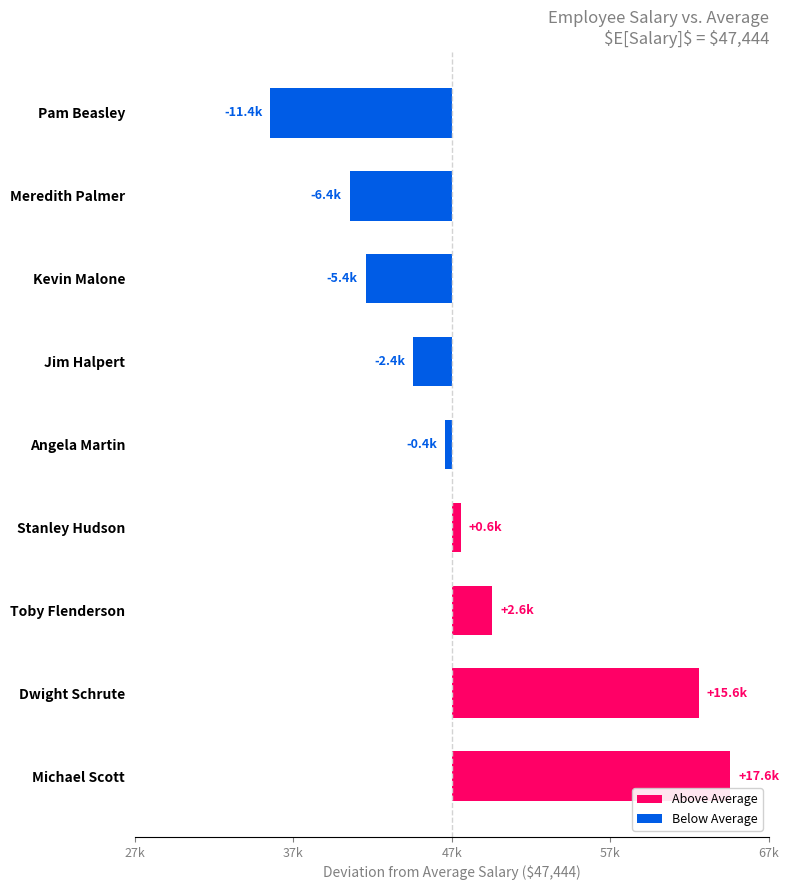

Which has a higher value, Angela Martin or Pam Beasley?

Angela Martin